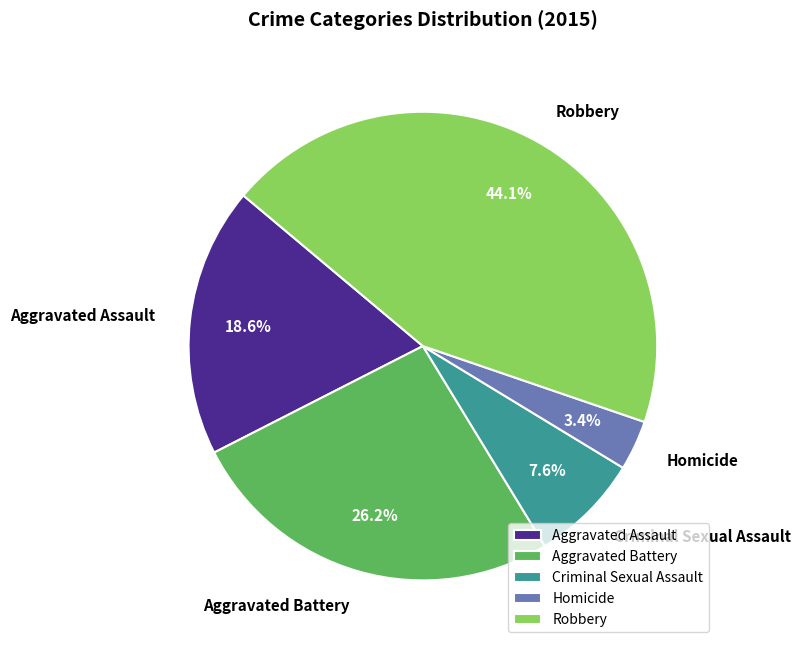

Is it true that Aggravated Assault is 19% of the pie?

True